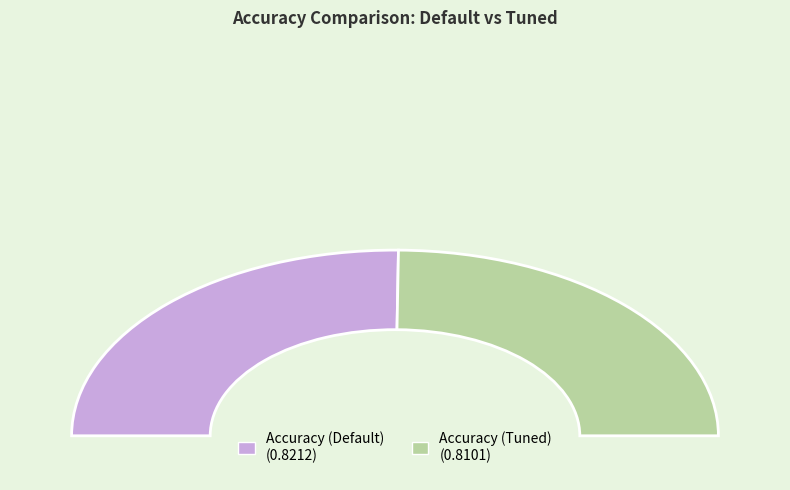

Which has a higher value, Accuracy (Default) or Accuracy (Tuned)?

Accuracy (Default)